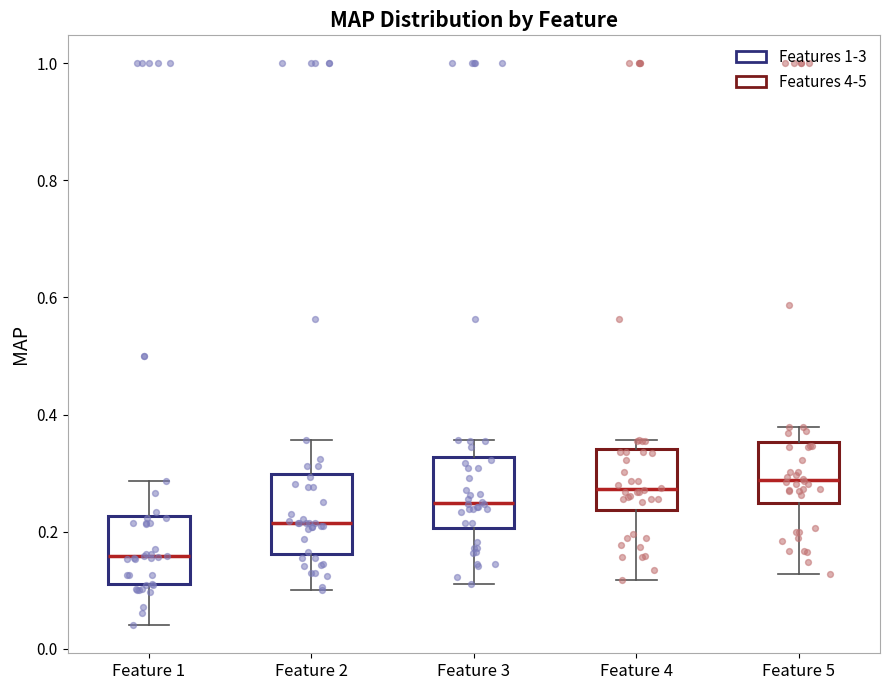

Where does the median line of the box for Feature 2 sit on the y-axis? The values are not printed on the chart, so give them approximately, as read against the axis.

0.22